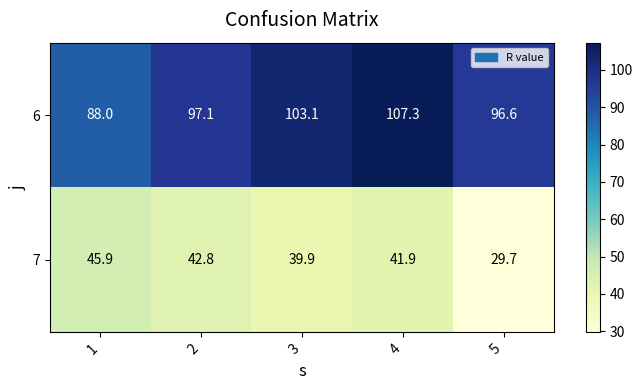

Reading left to right, list all the values displayed in this chart.

6: 88.0	97.1	103.1	107.3	96.6
7: 45.9	42.8	39.9	41.9	29.7